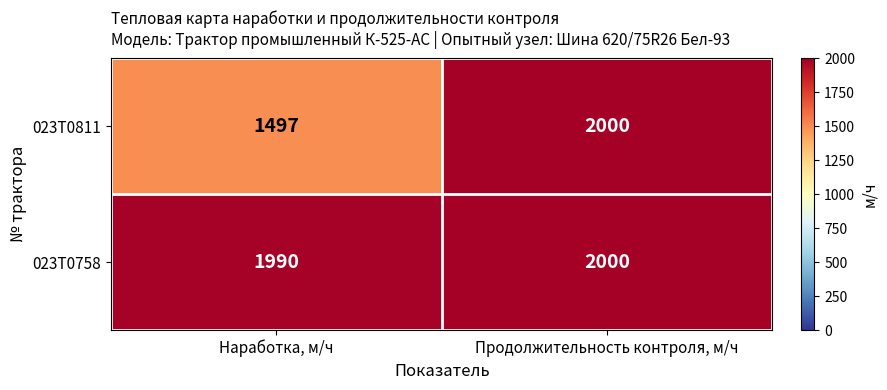

Which series has the widest spread of values?

023T0811